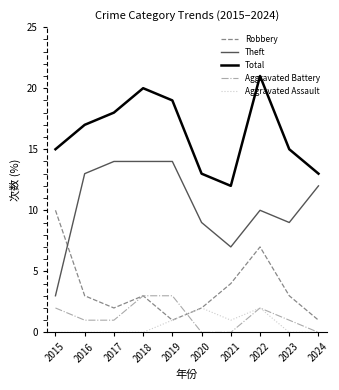

True or false: Aggravated Battery has a value of 0 at 2016.

False